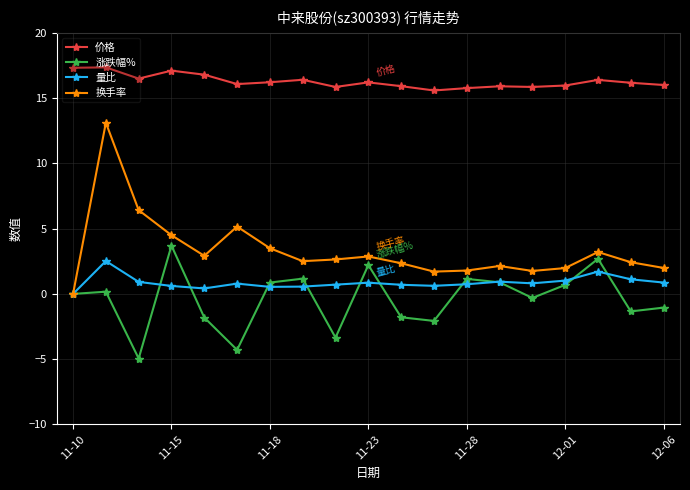

What is the highest value of the 价格 series?

17.4